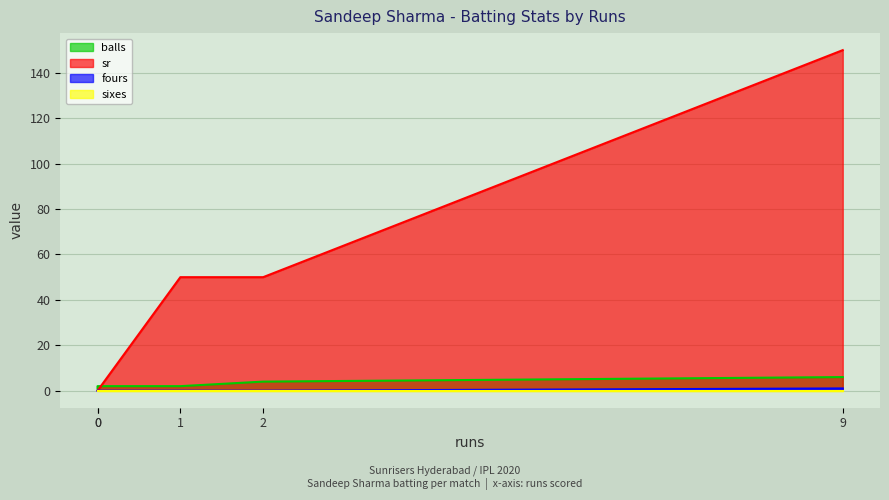

True or false: fours has a value of 1 at 9.

True